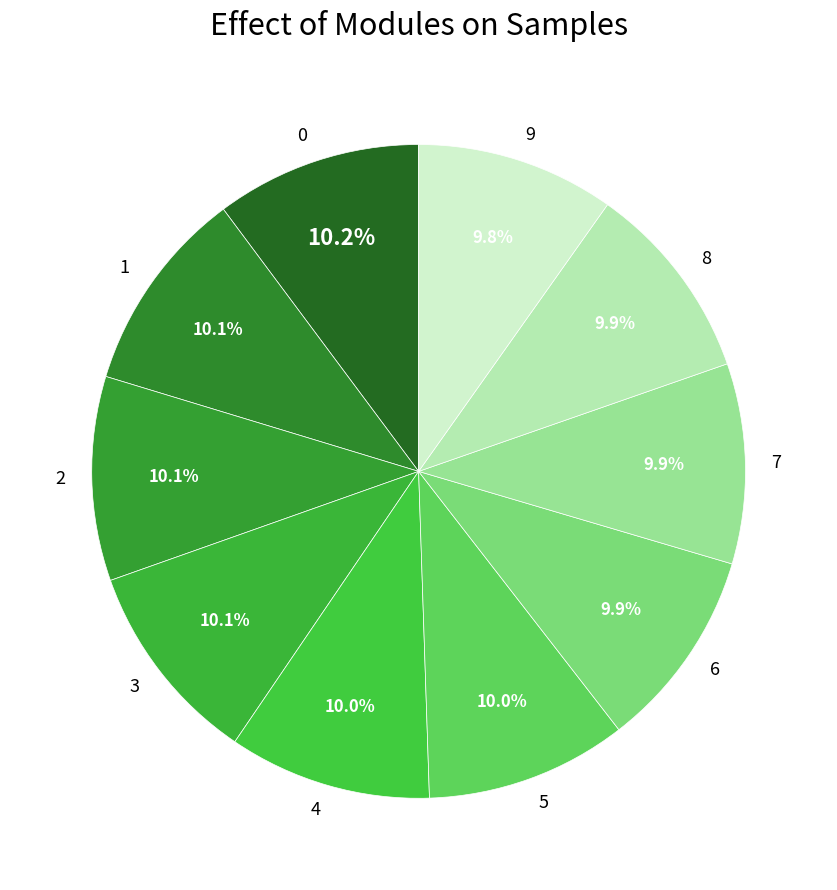

Does 7 account for over 50% of the chart?

No